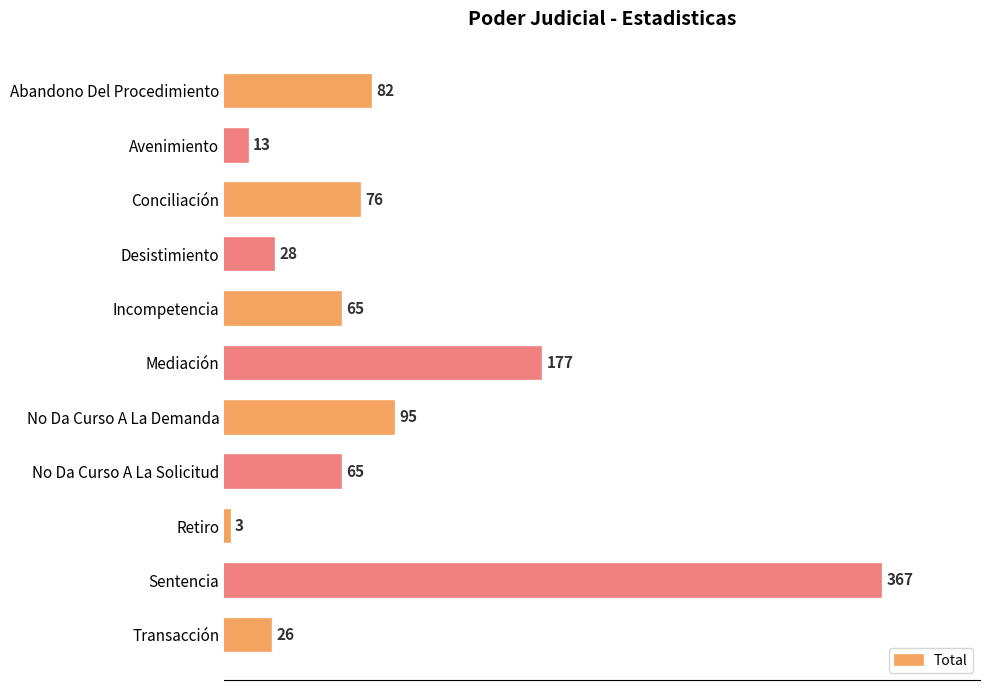

Read the value at Desistimiento.

28